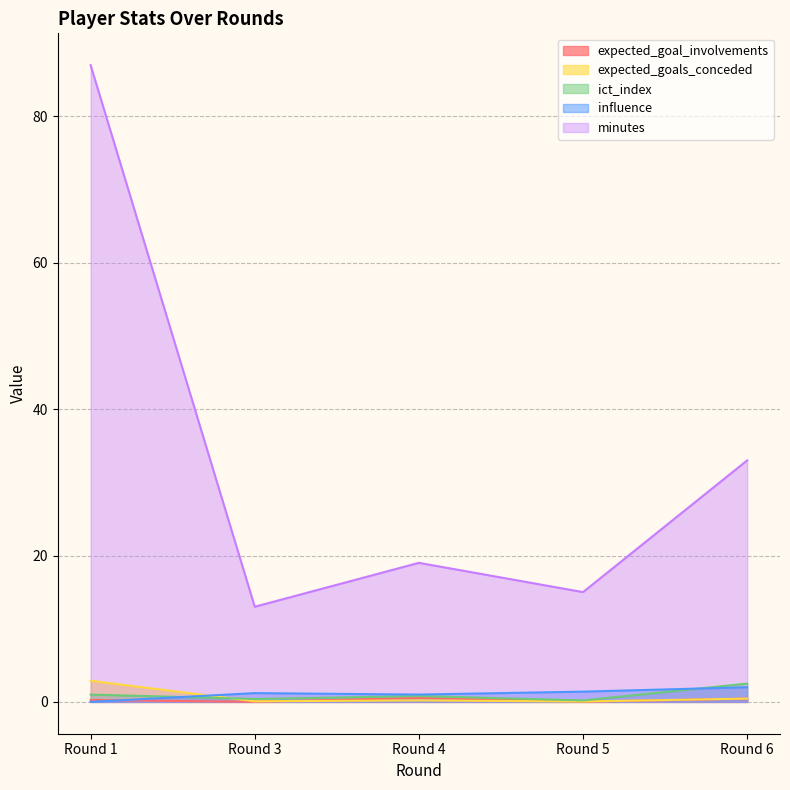

True or false: minutes and ict_index intersect in this chart.

False